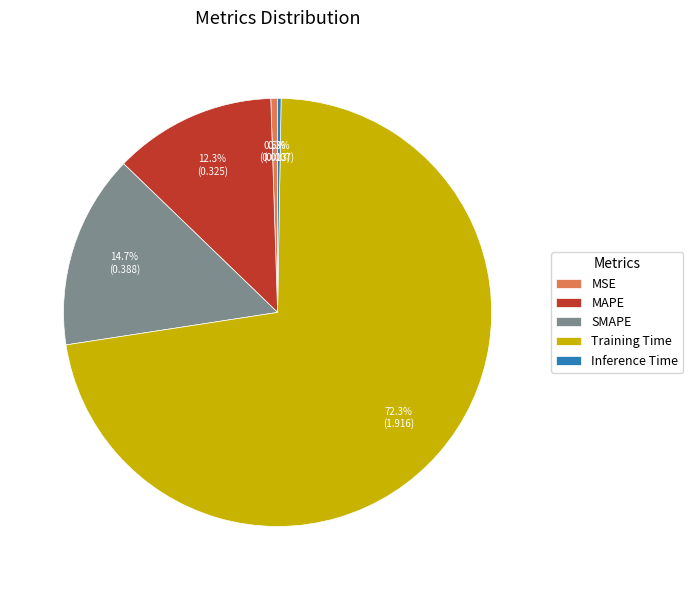

Which has a higher value, MSE or MAPE?

MAPE